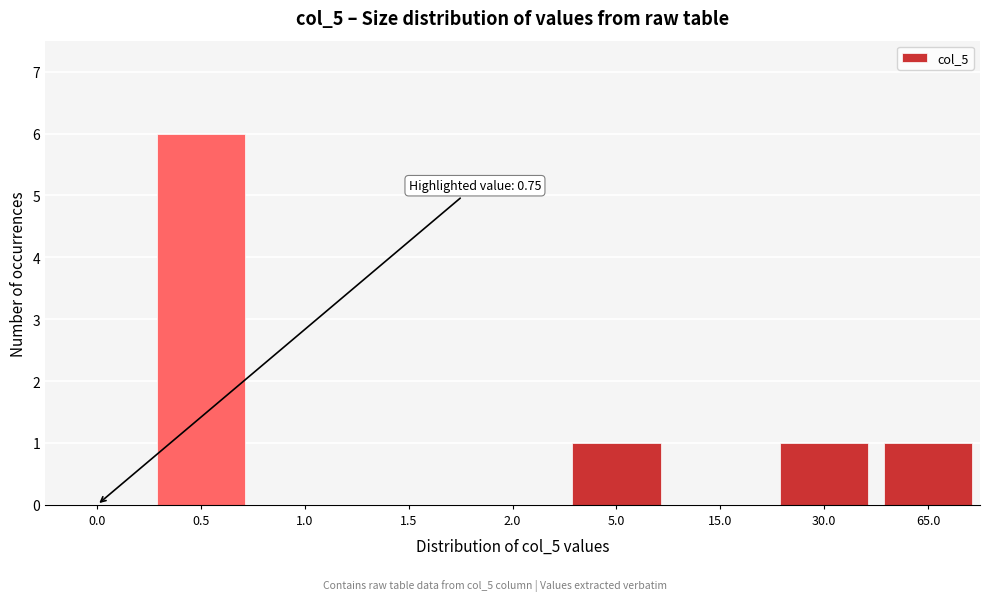

Reading right to left, list all the values displayed in this chart.

65.0=1	30.0=1	15.0=0	5.0=1	2.0=0	1.5=0	1.0=0	0.5=6	0.0=0